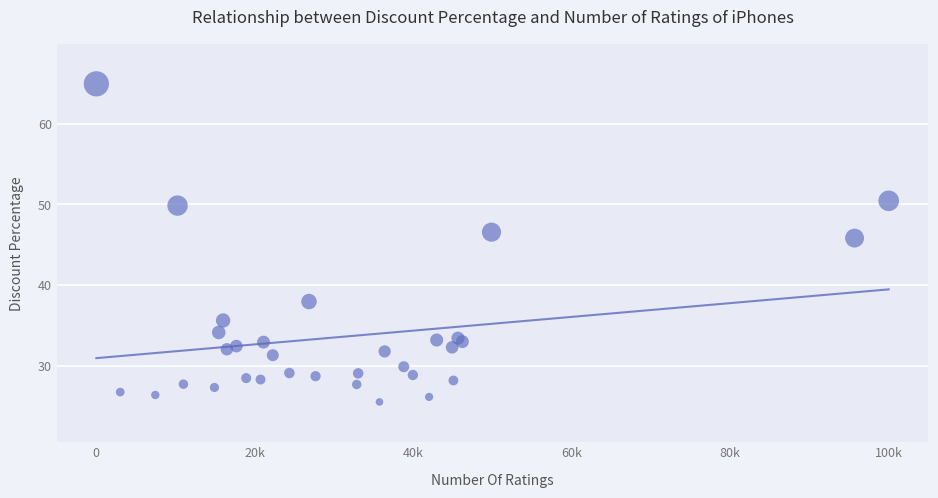

What Y value in the scatter plot is closest to 45?

45.8